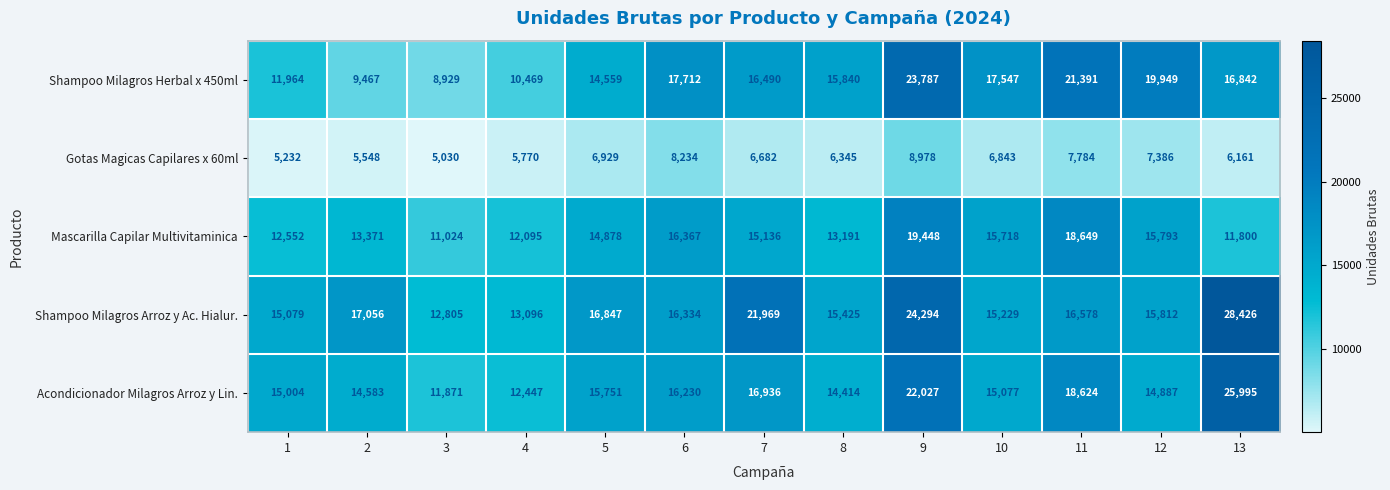

At which category is the sum across all series the highest?

9